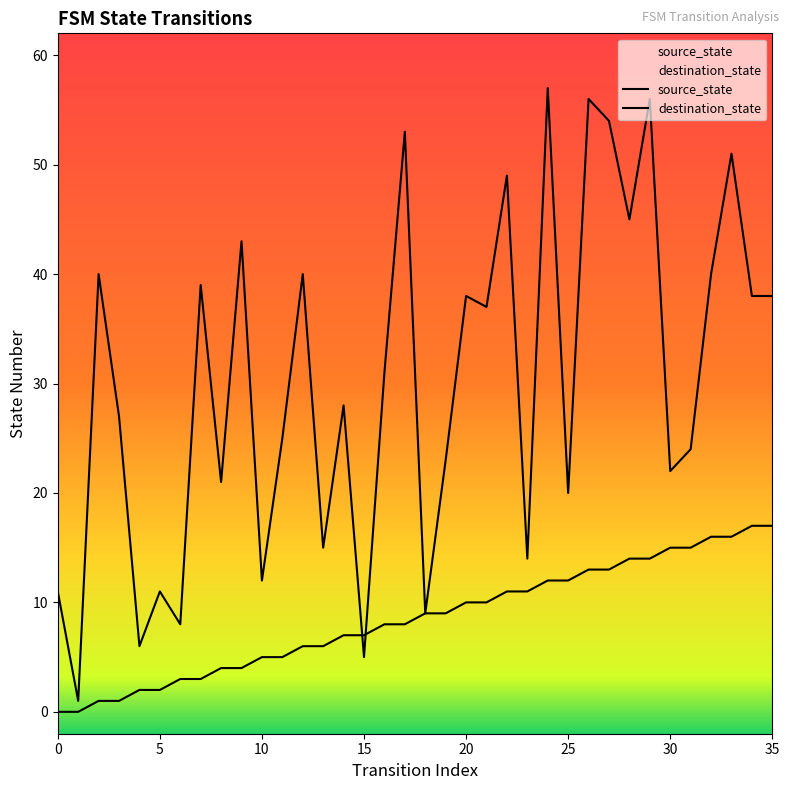

Reading left to right, list all the values displayed in this chart.

source_state: 0=0	1=0	2=1	3=1	4=2	5=2	6=3	7=3	8=4	9=4	10=5	11=5	12=6	13=6	14=7	15=7	16=8	17=8	18=9	19=9	20=10	21=10	22=11	23=11	24=12	25=12	26=13	27=13	28=14	29=14	30=15	31=15	32=16	33=16	34=17	35=17
destination_state: 0=11	1=1	2=40	3=27	4=6	5=11	6=8	7=39	8=21	9=43	10=12	11=25	12=40	13=15	14=28	15=5	16=31	17=53	18=9	19=23	20=38	21=37	22=49	23=14	24=57	25=20	26=56	27=54	28=45	29=56	30=22	31=24	32=40	33=51	34=38	35=38